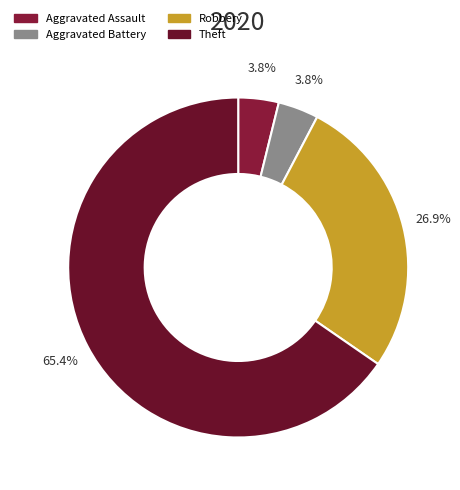

Count the number of slices in the pie.

4